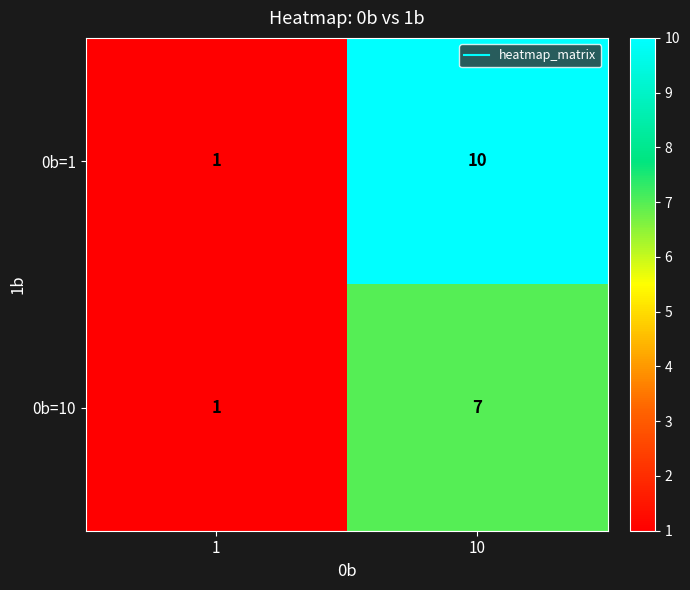

How many data points does each series have?

2